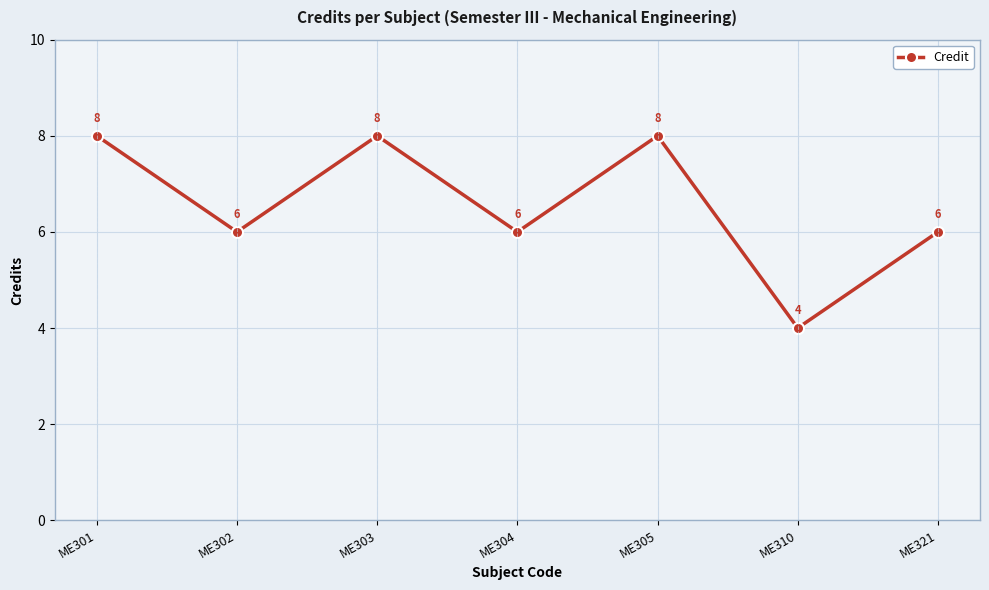

The chart shows a value of 4 at ME310. True or false?

True